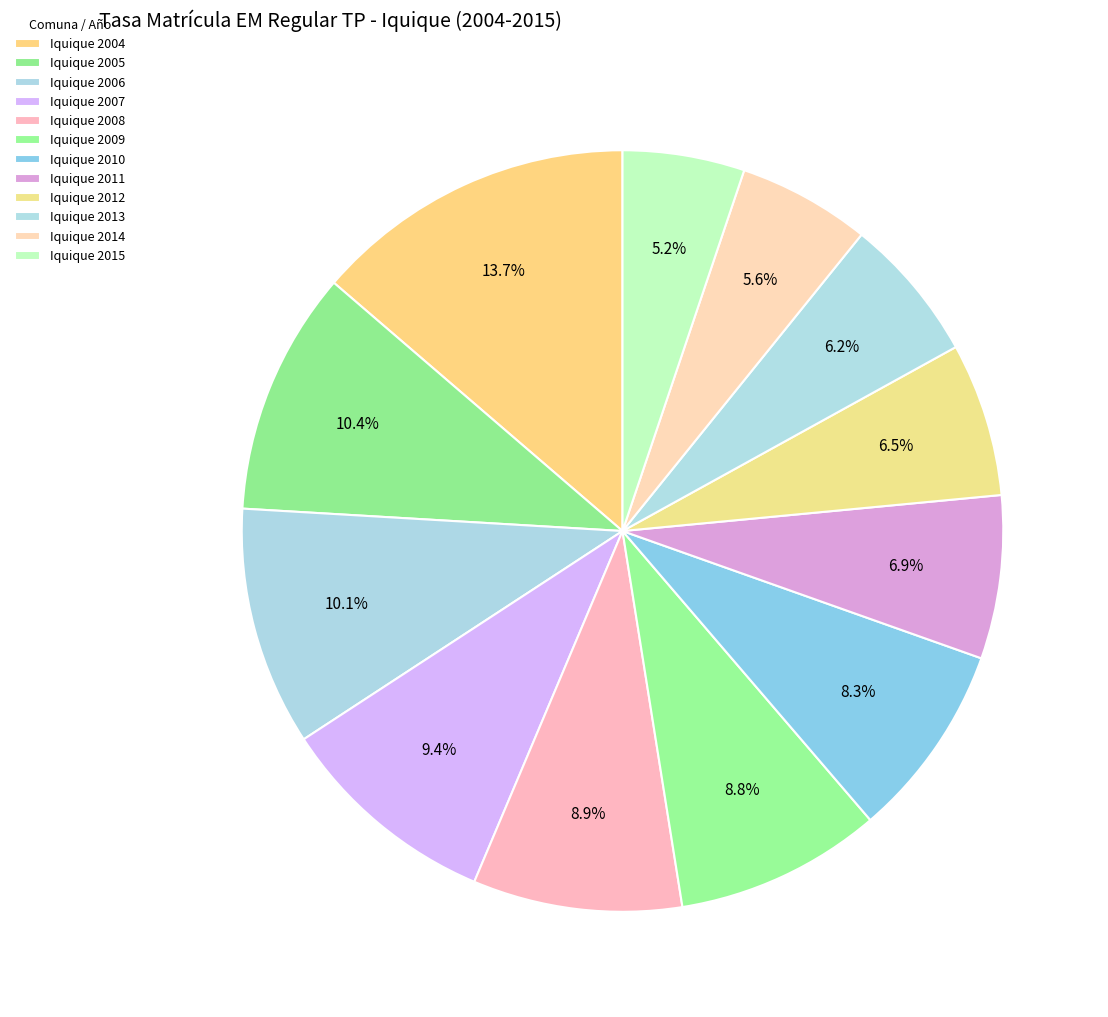

How many slices are in this pie chart?

12